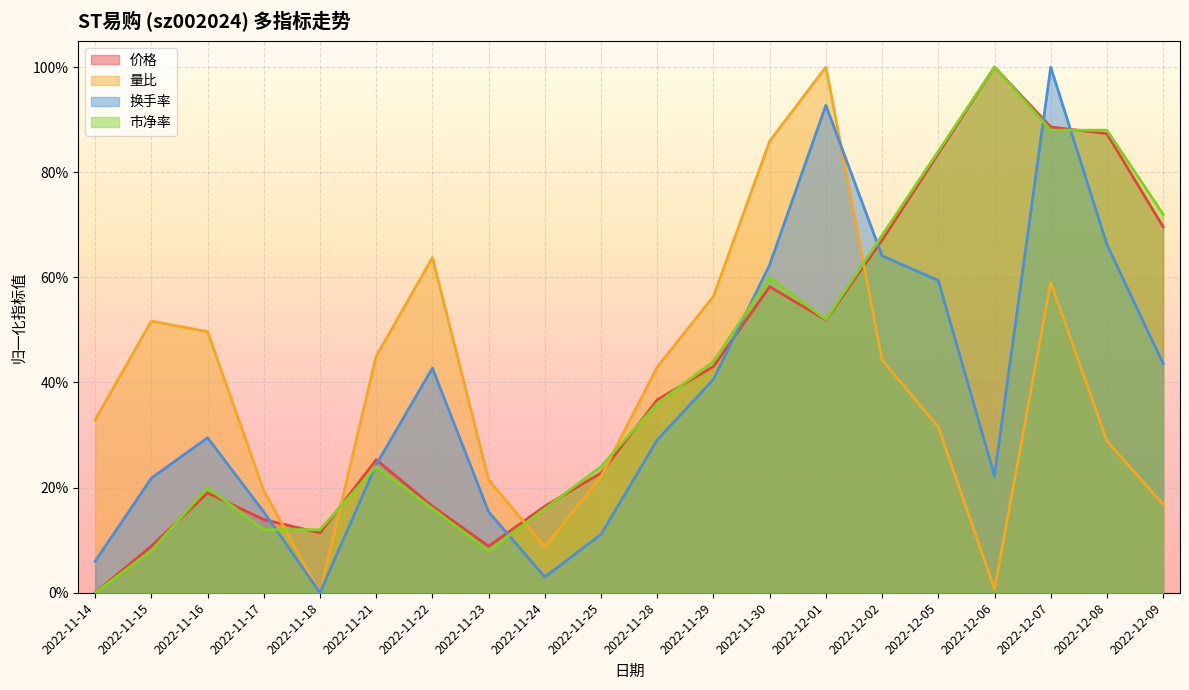

How many interior local peaks does the 换手率 series have?

4